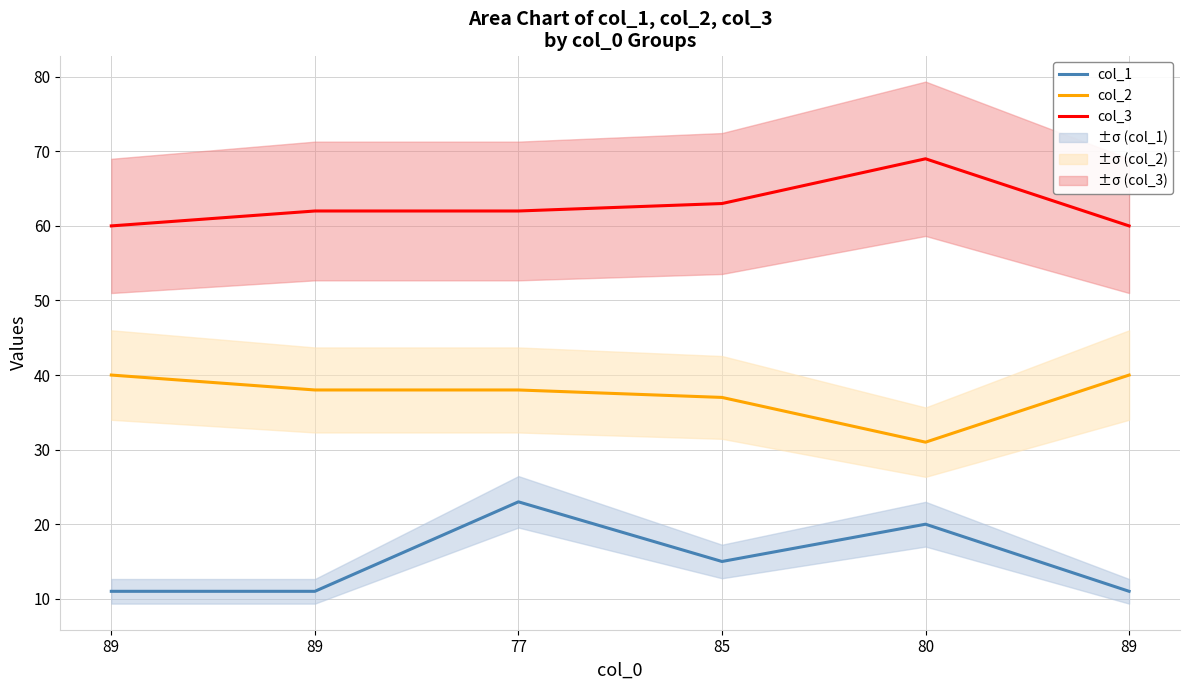

What is the sum of the col_1 values at 80 and 89?

31